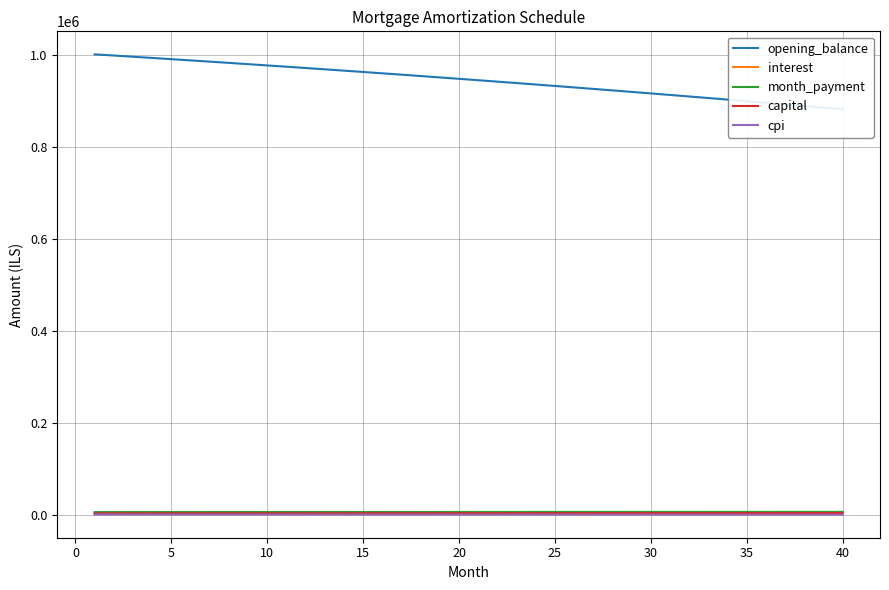

True or false: capital and month_payment intersect in this chart.

False